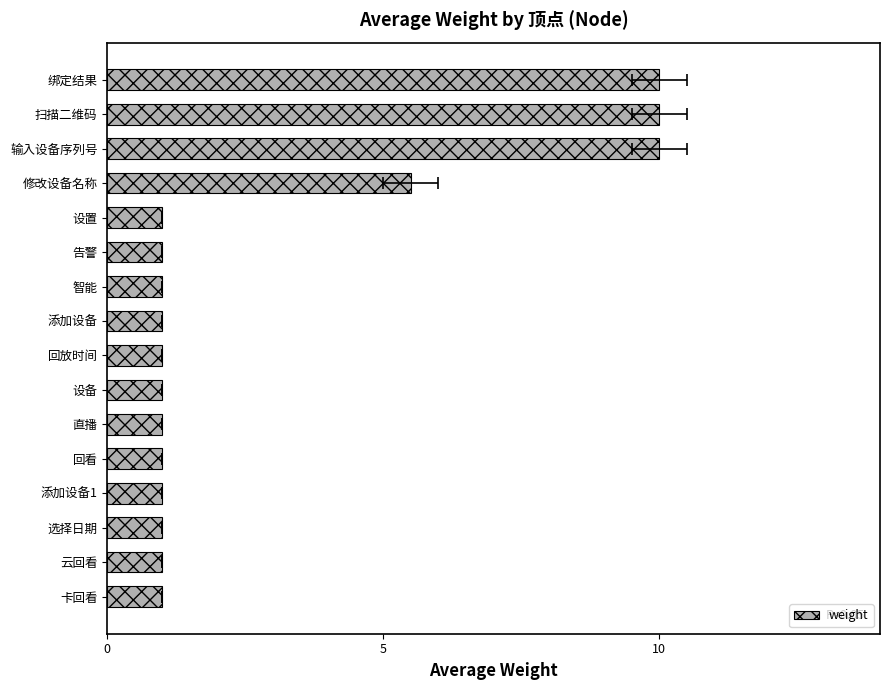

True or false: the data shows 0.7 at 6.

False